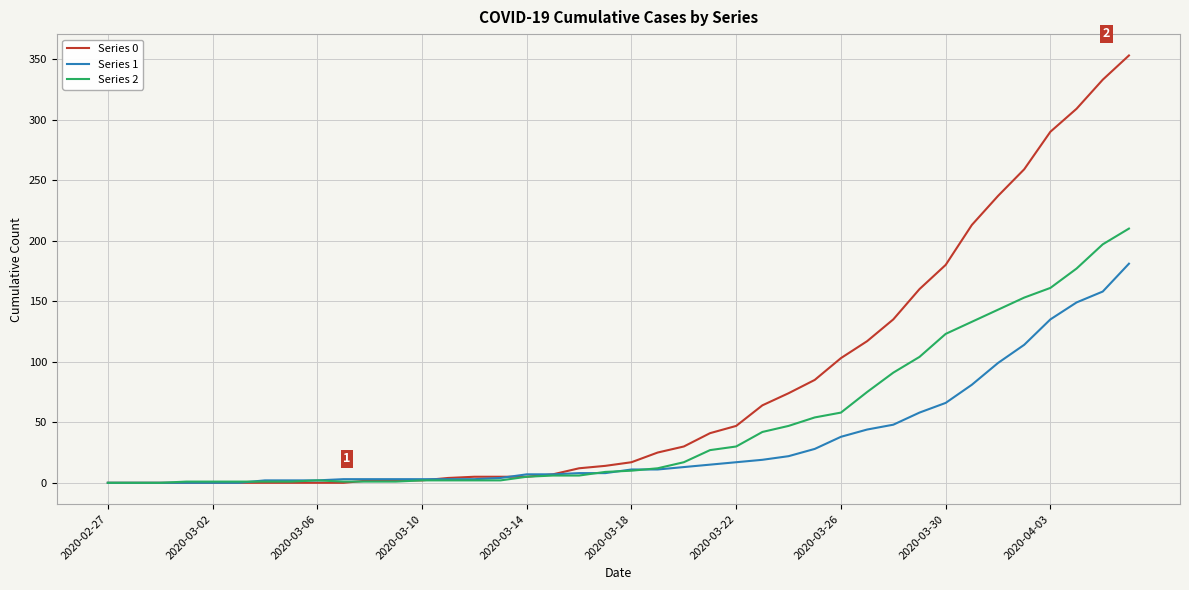

What are all the series names shown in the legend?

Series 0, Series 1, Series 2